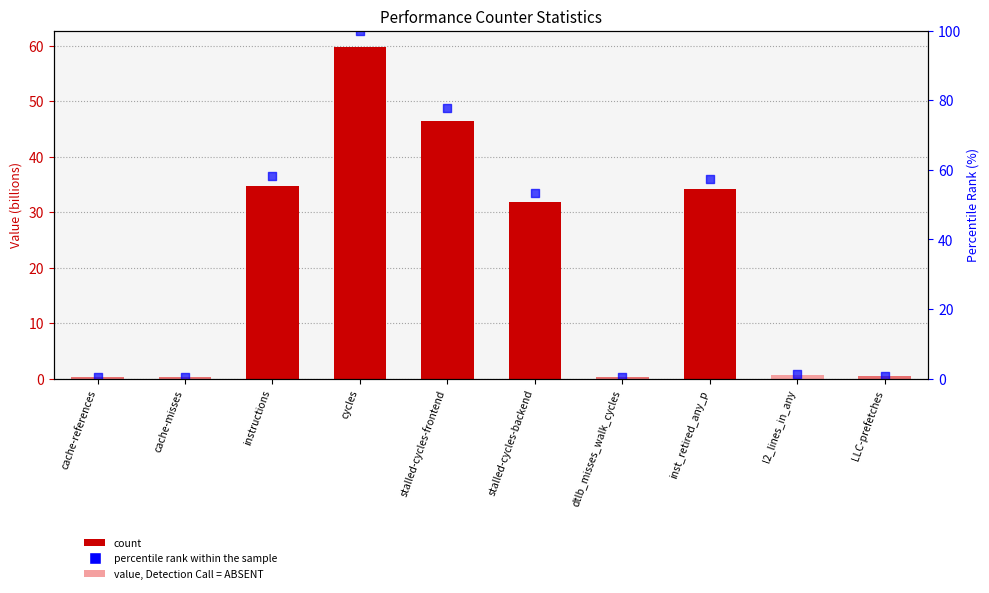

Is the value of percentile rank within the sample at stalled-cycles-backend greater than the value of value at cache-misses?

Yes